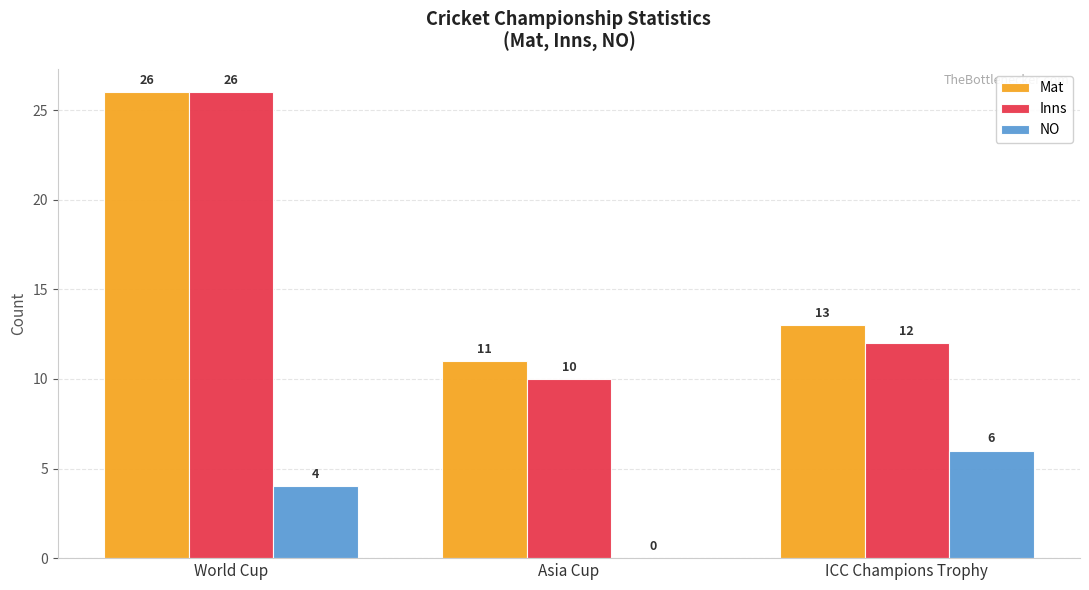

Which category has the highest value in the NO series?

ICC Champions Trophy